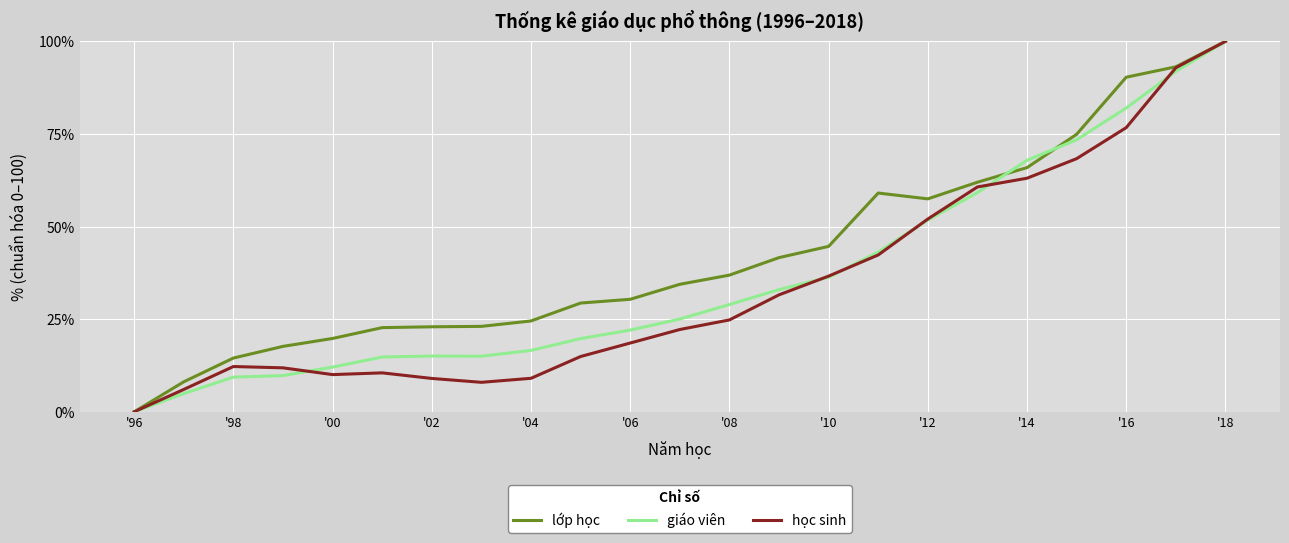

Which series has the largest total across all categories?

lớp học